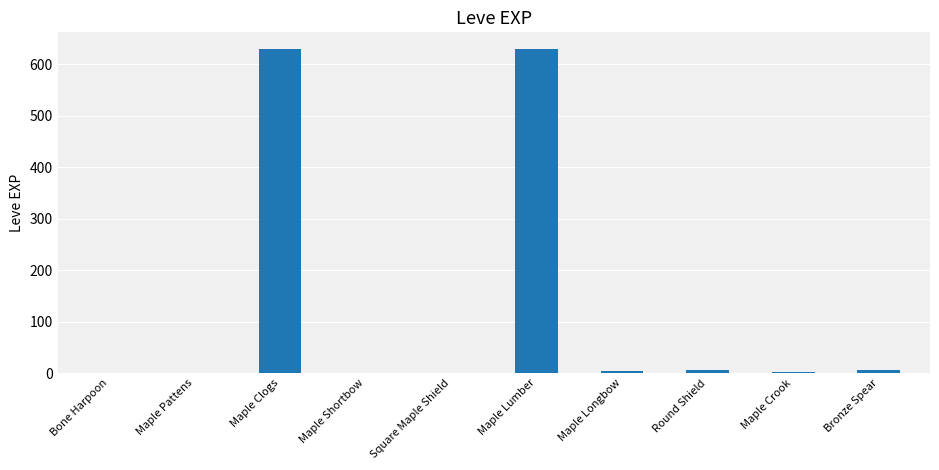

What is the maximum value shown in the chart?

630